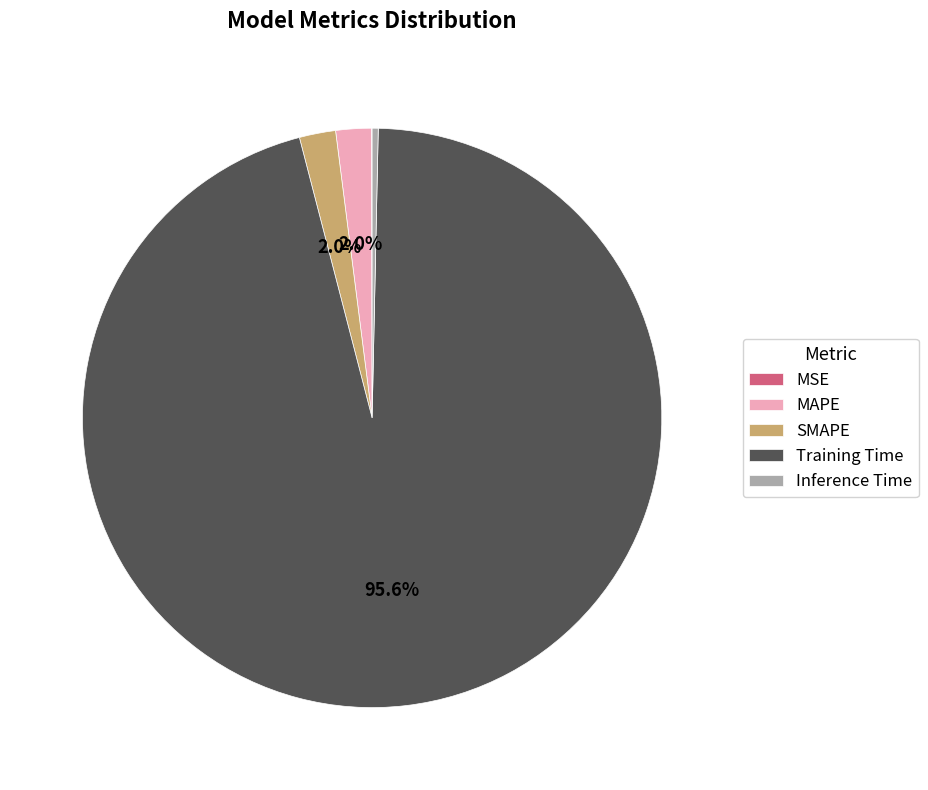

Is Training Time the majority of the pie?

Yes